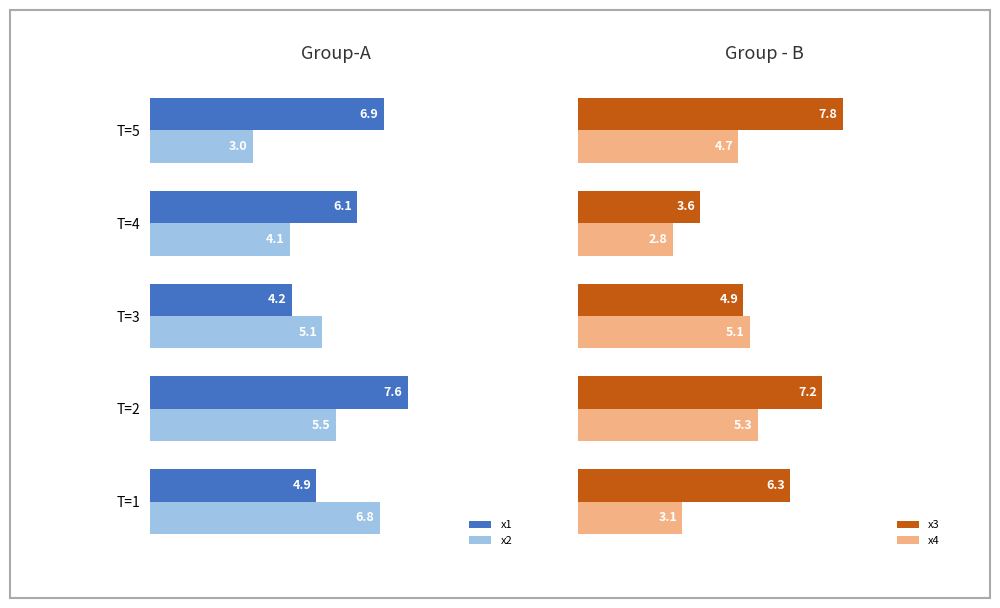

At how many categories does at least one series exceed 2?

5